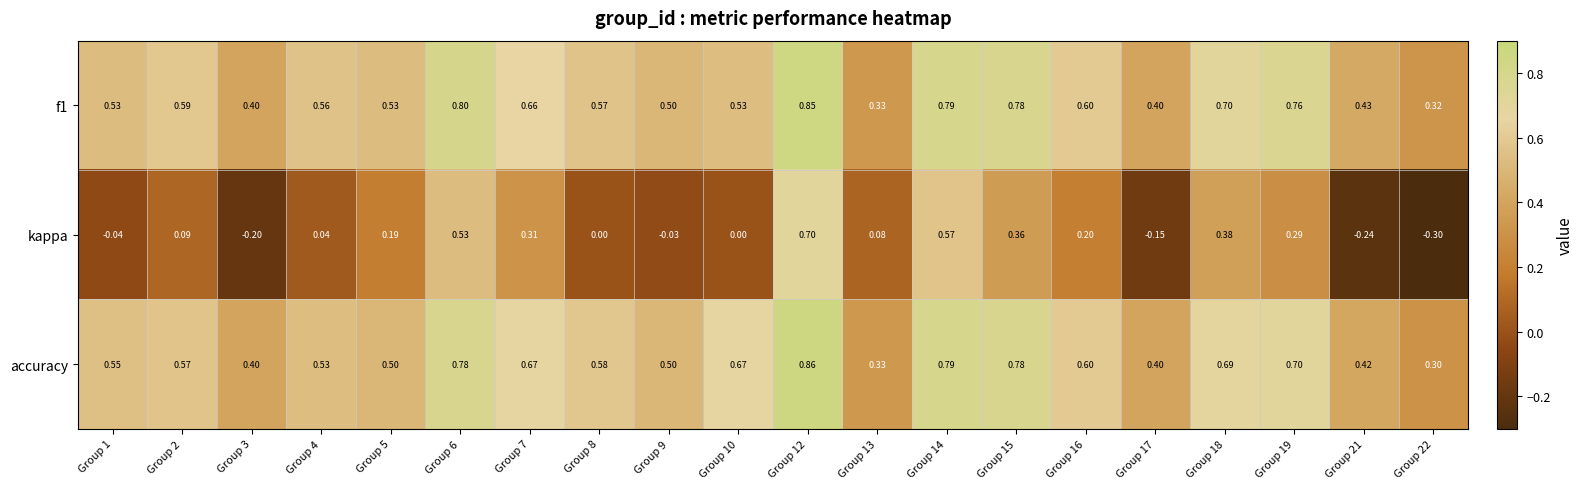

At how many categories does at least one series exceed 0?

20